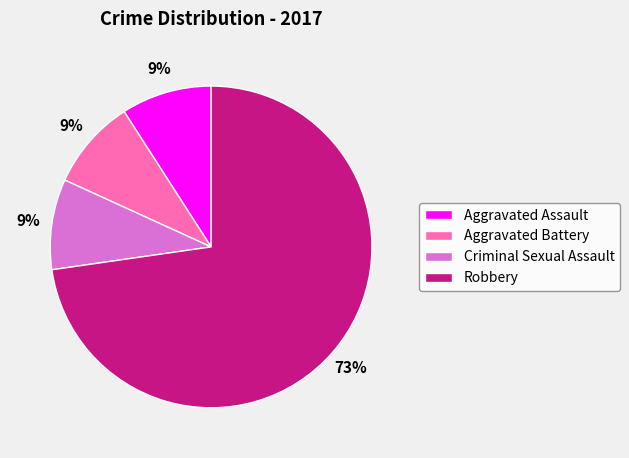

Which category has the biggest portion of the pie?

Robbery